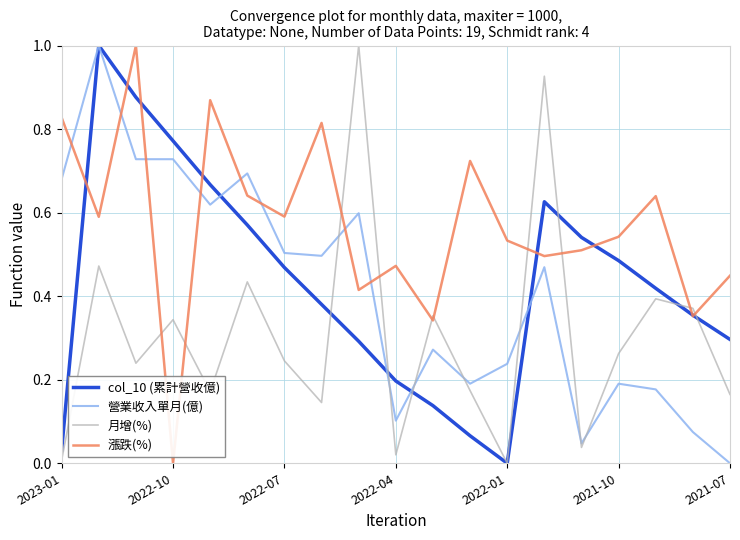

After their last crossing, which series has the higher values: 營業收入單月(億) or 漲跌(%)?

漲跌(%)